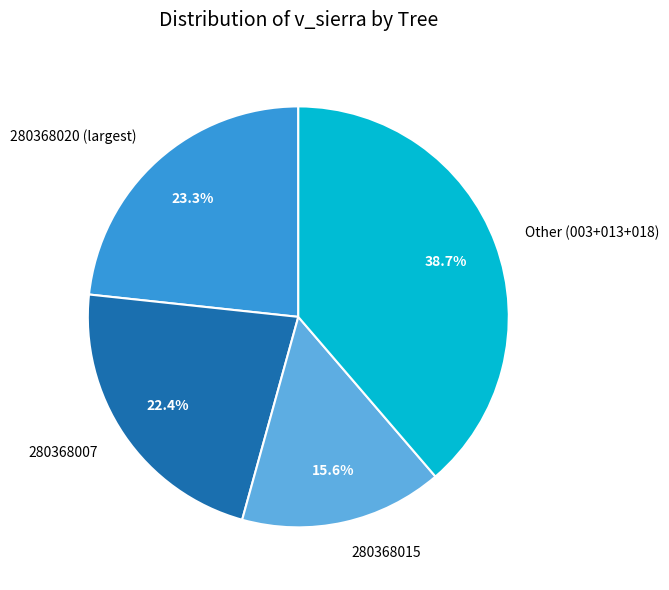

Is 280368020 (largest) the majority of the pie?

No